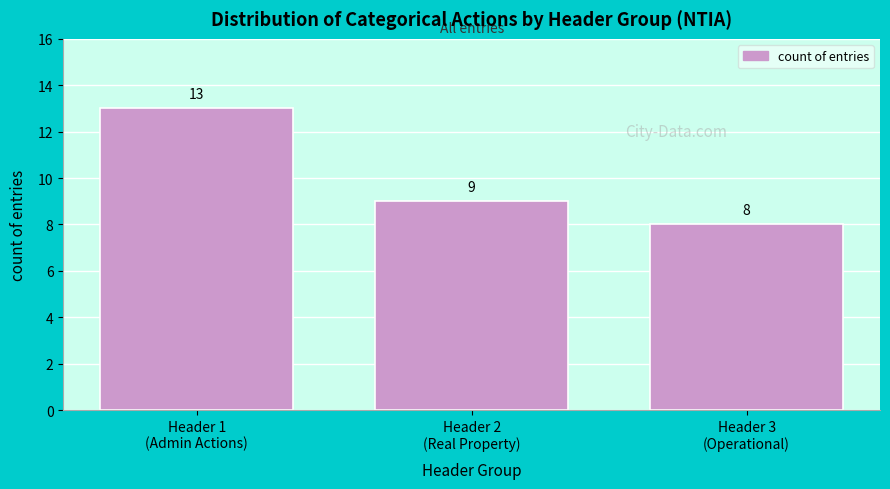

Reading left to right, extract all data points from this chart.

13	9	8